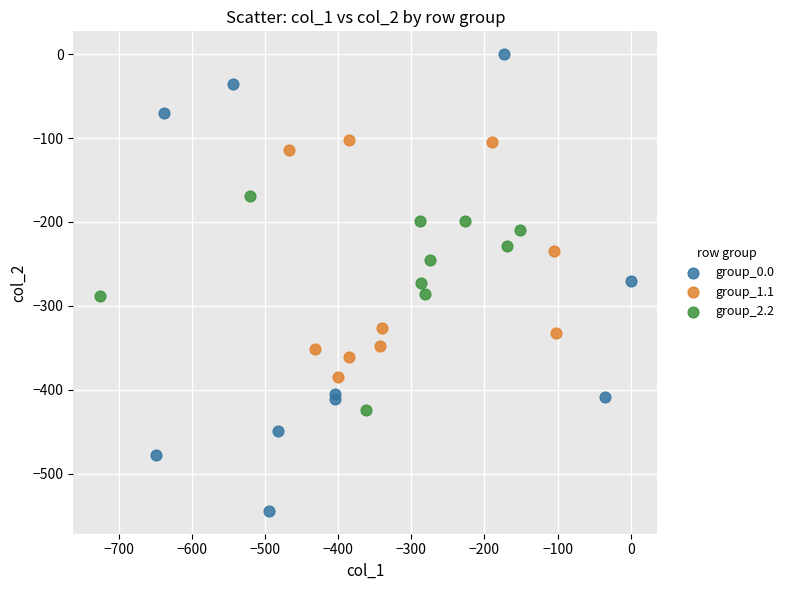

Which series reaches the maximum Y coordinate?

group_0.0